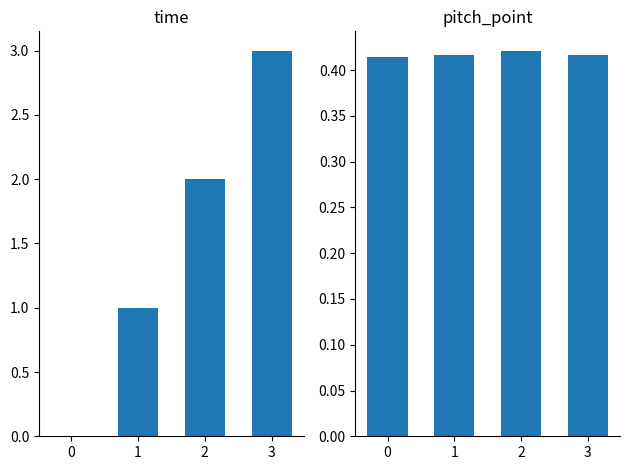

How many pitch_point values are between 0 and 1?

4